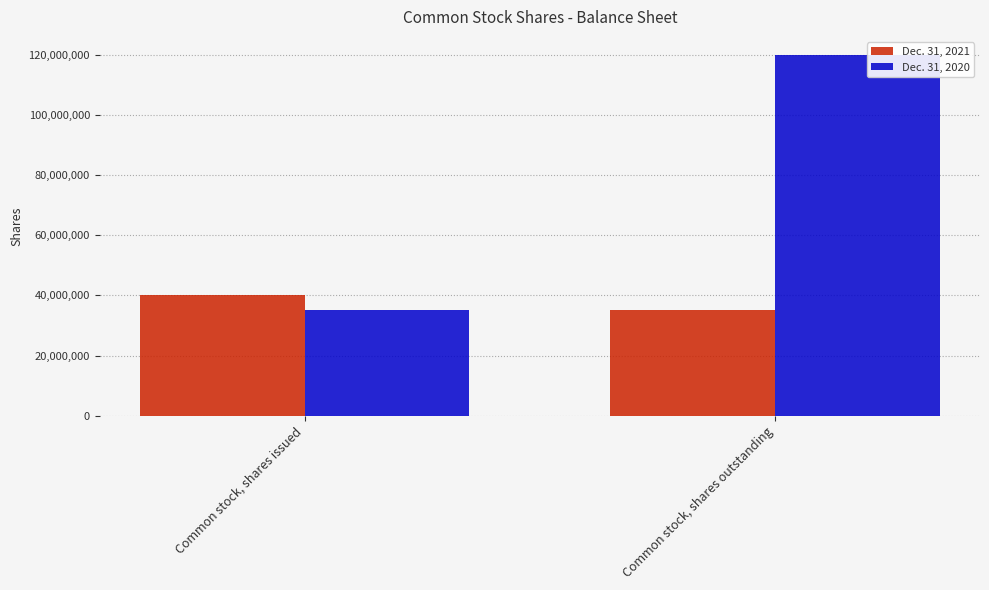

What is the value of the Dec. 31, 2021 bar at the 1st from the left?

40016792